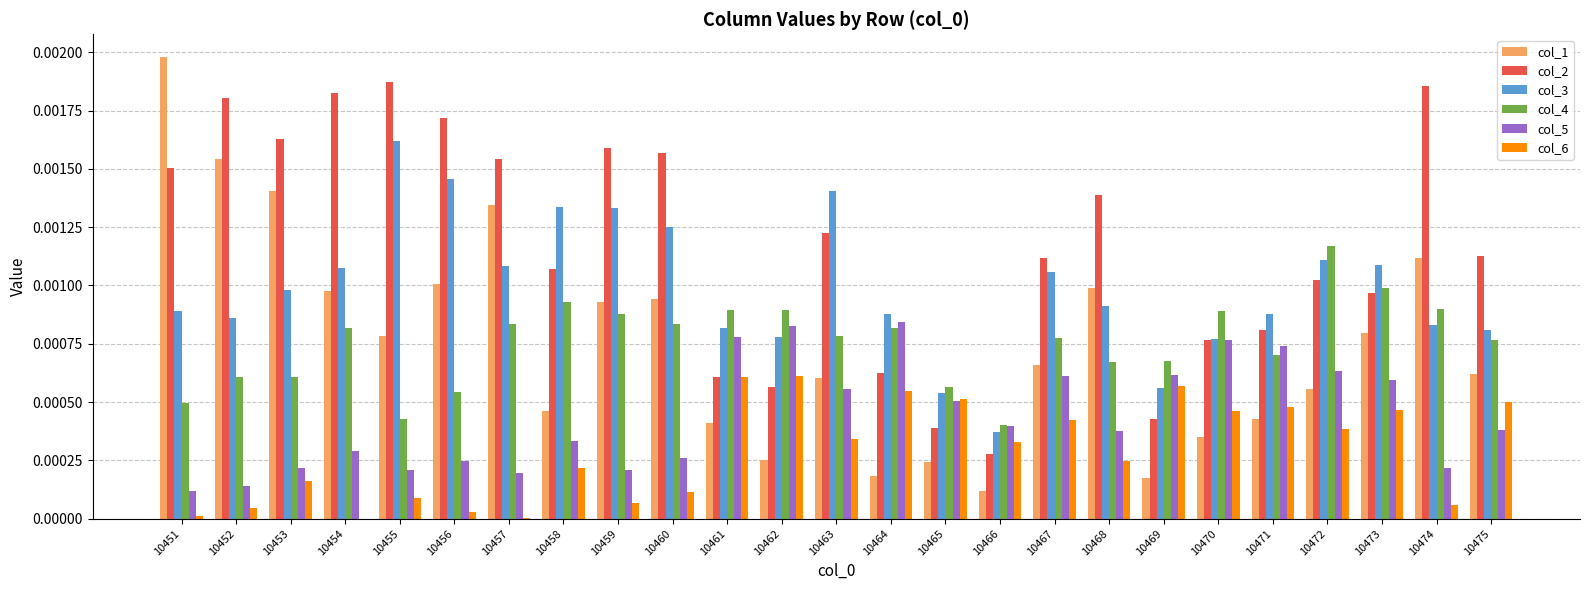

At which category does the chart reach its peak across all series?

10451